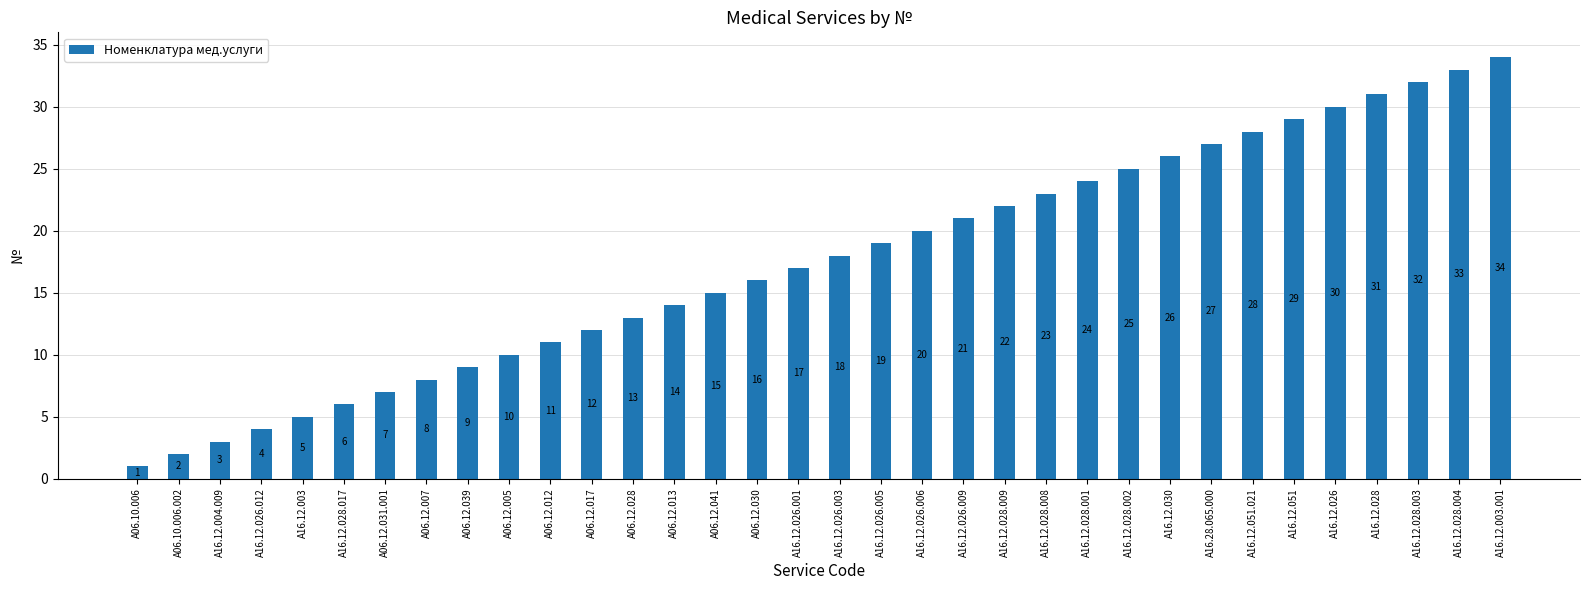

What is the difference between the maximum and minimum values?

33